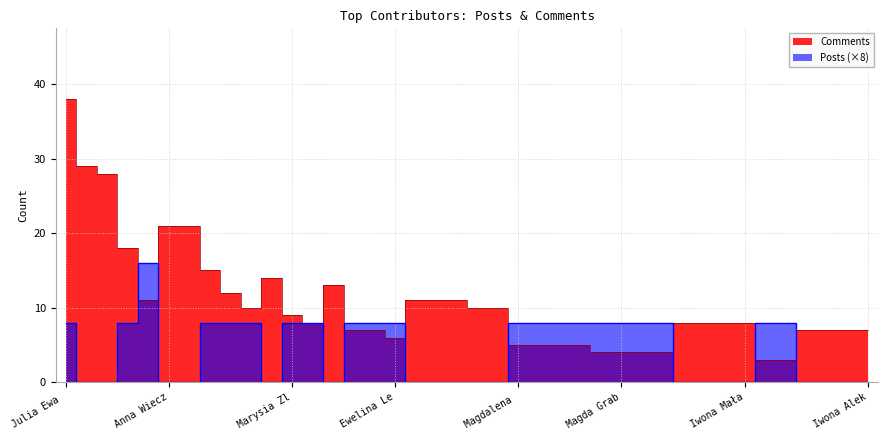

Reading right to left, extract all data points from this chart.

Posts: 0	0	0	0	8	8	0	0	0	0	8	8	8	8	8	8	8	8	0	0	0	0	0	8	8	8	0	8	8	0	8	8	8	0	0	16	8	0	0	8
Comments: 7	7	7	7	3	3	8	8	8	8	4	4	4	4	5	5	5	5	10	10	11	11	11	6	7	7	13	8	9	14	10	12	15	21	21	11	18	28	29	38